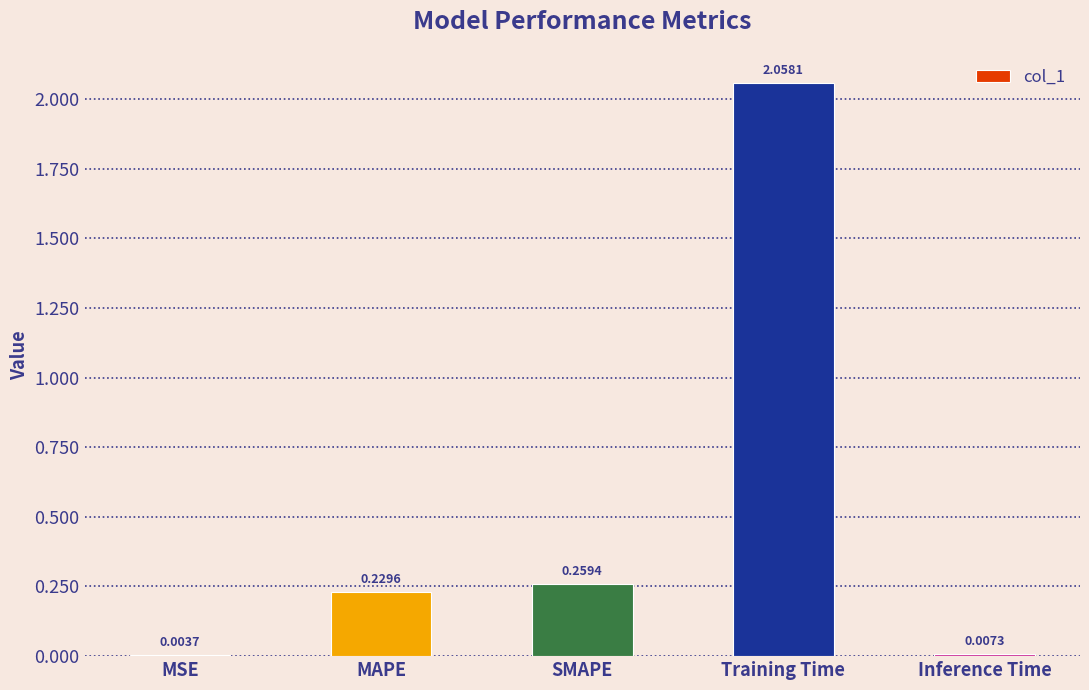

How many distinct data groups are displayed?

1